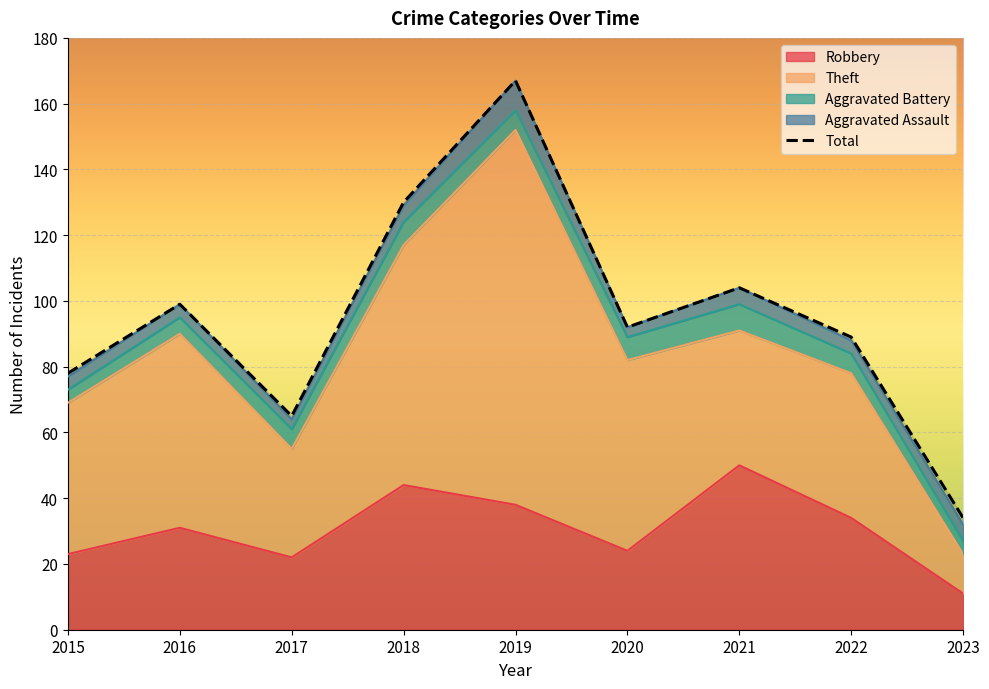

What are all the series names shown in the legend?

Robbery, Theft, Aggravated Battery, Aggravated Assault, Total